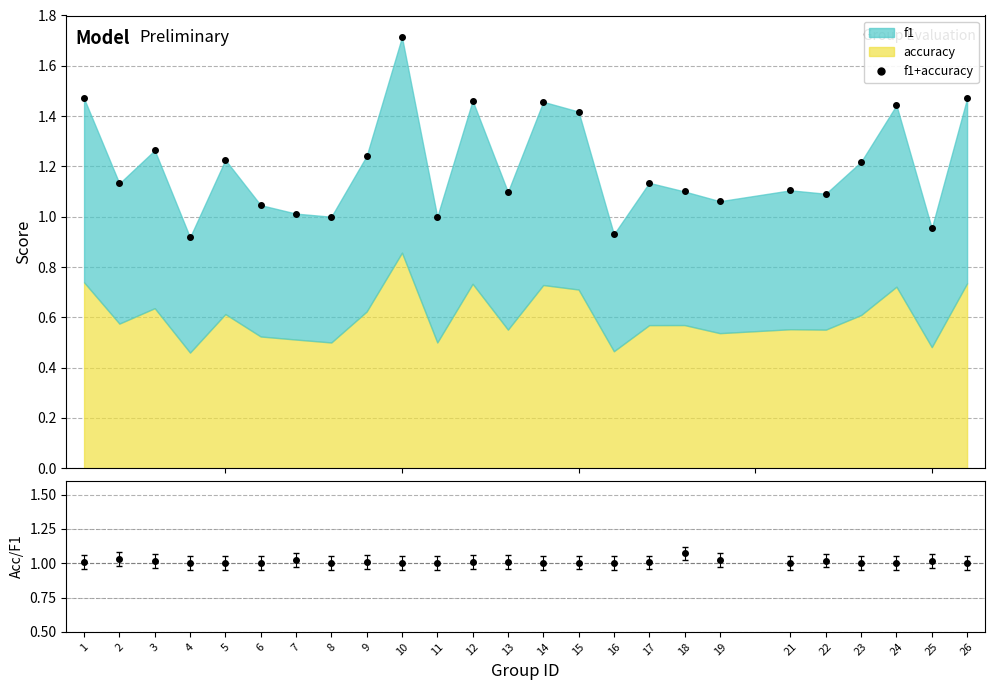

Does the chart display data point markers on the line(s)?

Yes